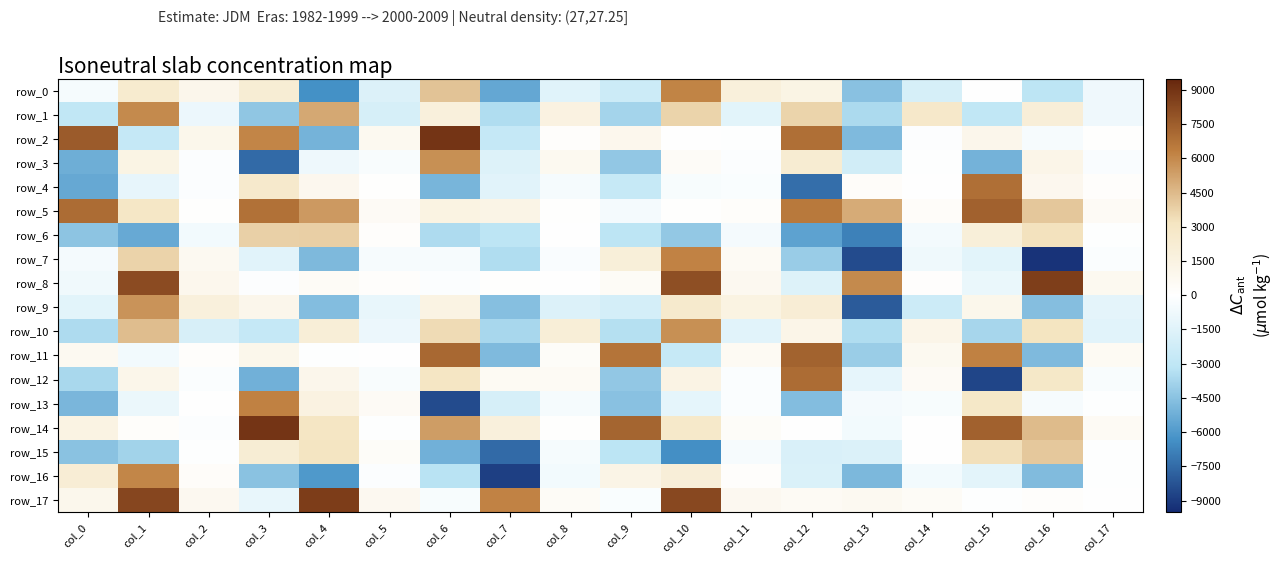

What is the spread (max minus min) of values at col_7?

15089.4